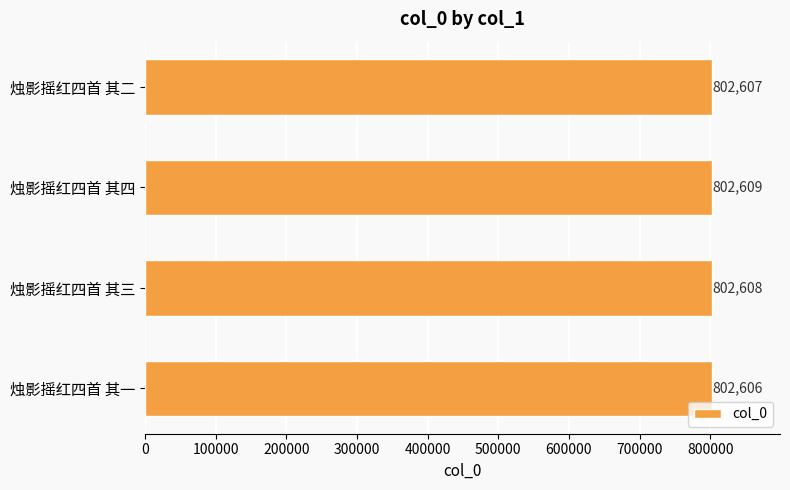

What is the greatest value displayed?

802609